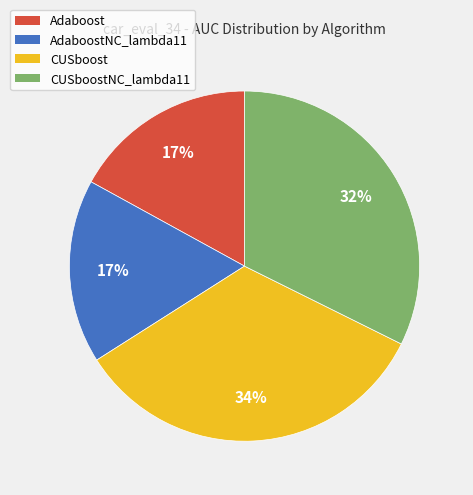

To the nearest percent, what is the difference between the largest and smallest slice percentages?

17%